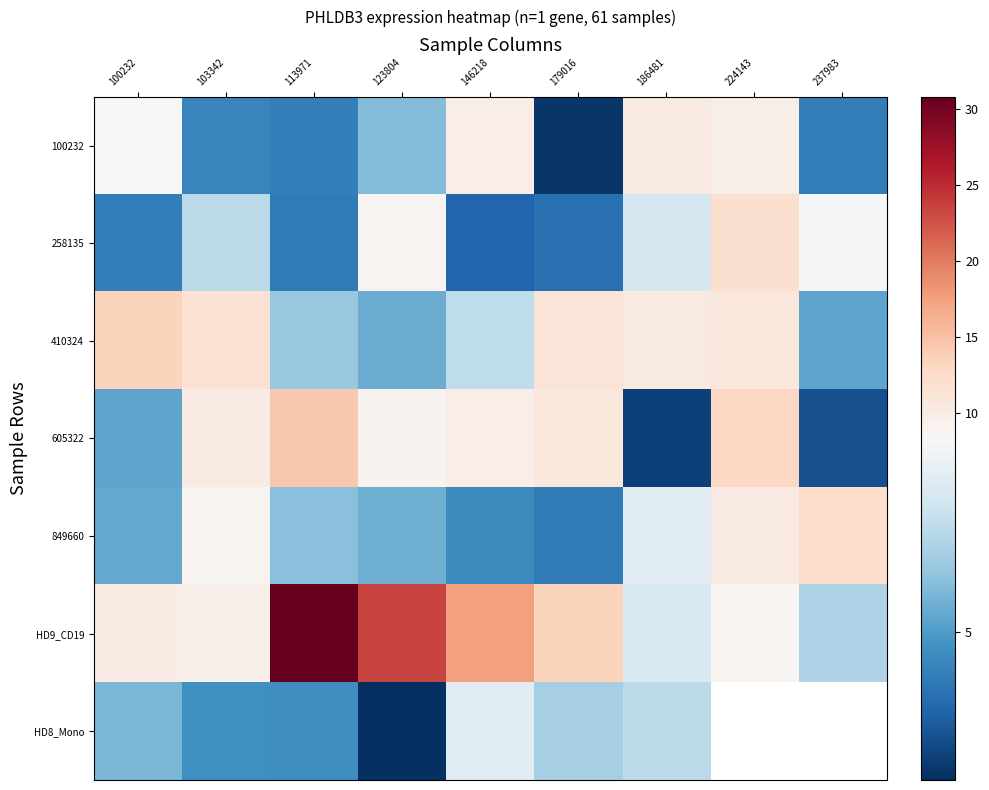

The 605322 series shows 9.1 at 123804. True or false?

True